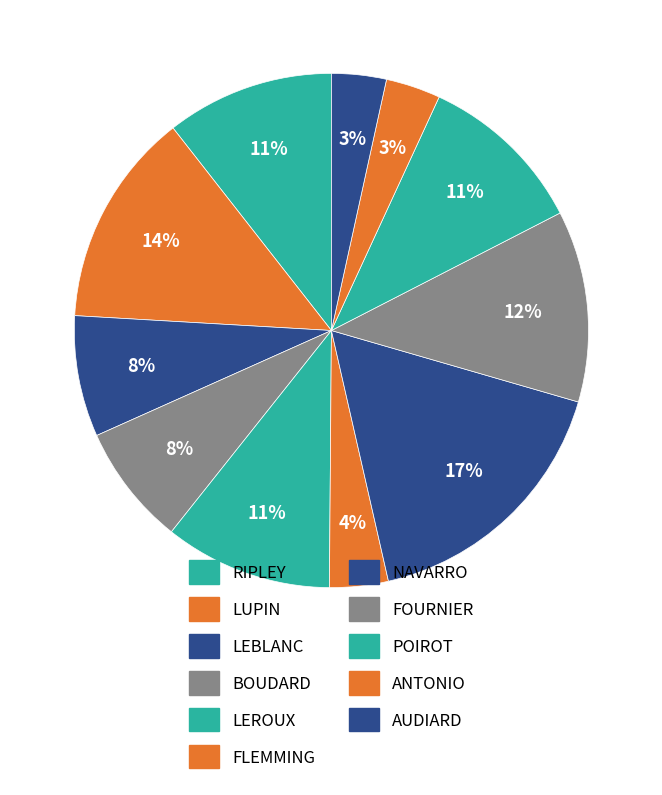

Which slice is the largest?

NAVARRO (69)